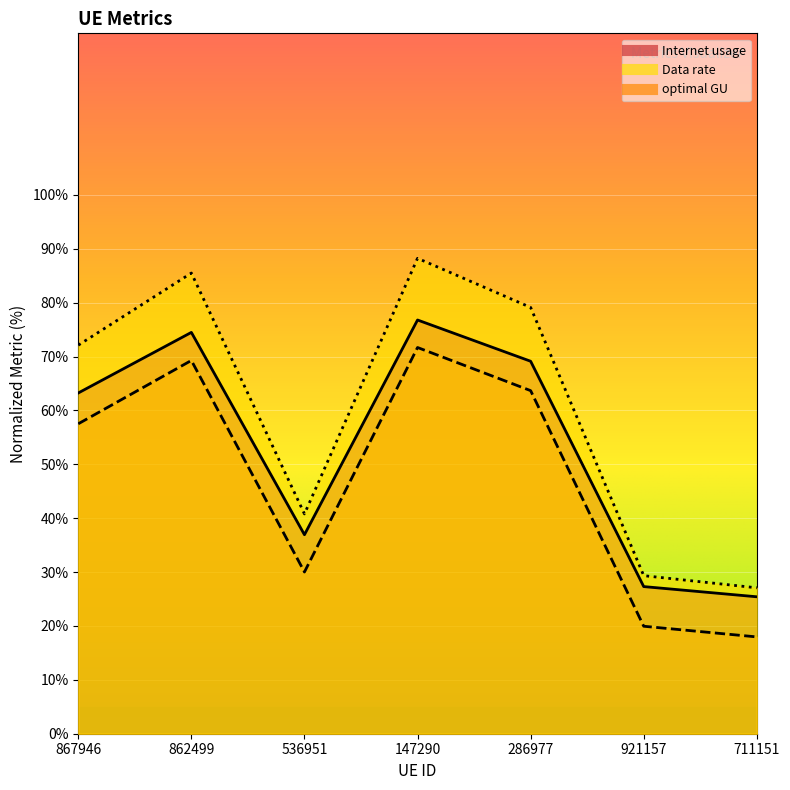

Reading right to left, list all the values displayed in this chart.

Internet usage: 711151=27.1	921157=29.3	286977=79.1	147290=88.2	536951=40.8	862499=85.5	867946=72.1
Data rate: 711151=25.4	921157=27.3	286977=69.1	147290=76.8	536951=36.9	862499=74.5	867946=63.2
optimal GU: 711151=18.0	921157=19.9	286977=63.7	147290=71.7	536951=30.0	862499=69.3	867946=57.5